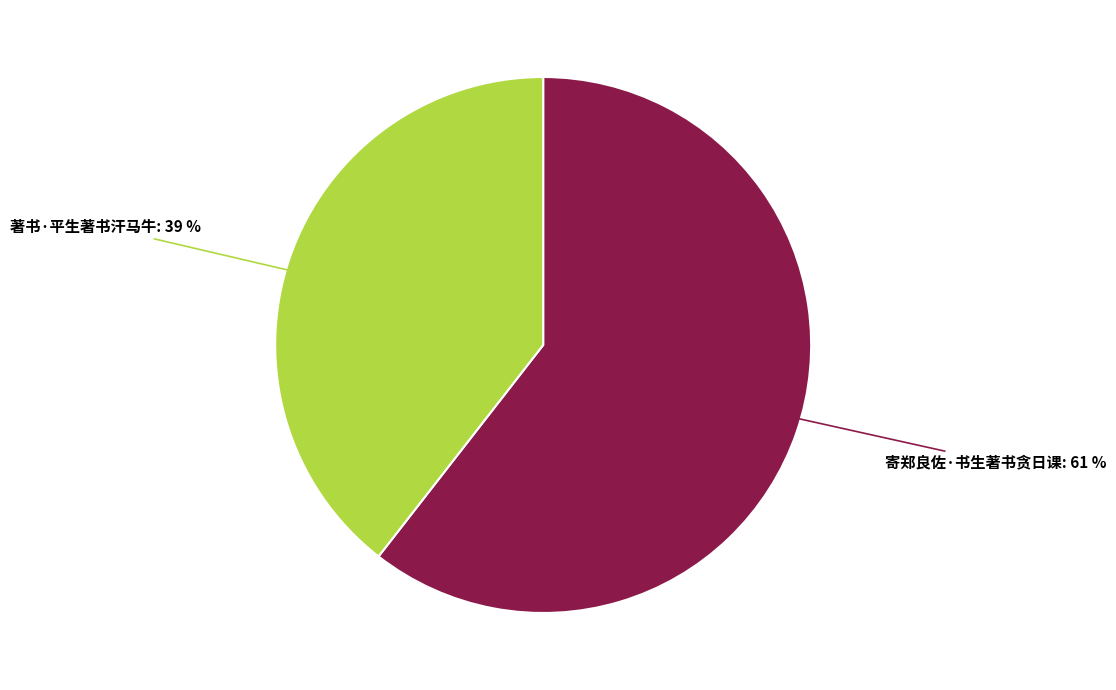

Does 著书·平生著书汗马牛 represent more than half of the total?

No